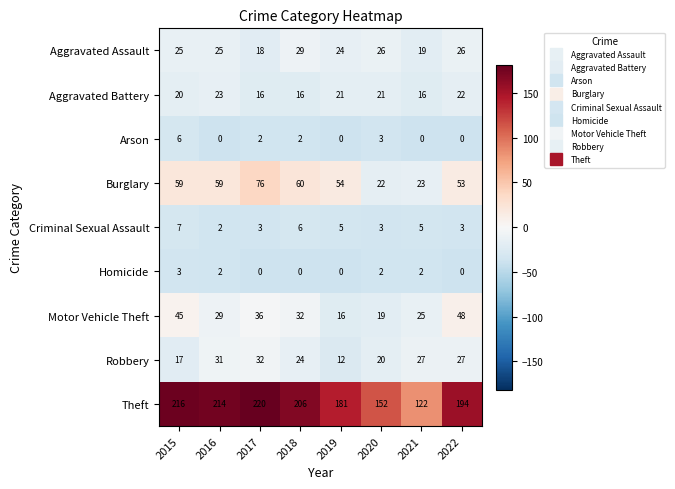

What is the sum of the Criminal Sexual Assault values at 2022 and 2016?

5